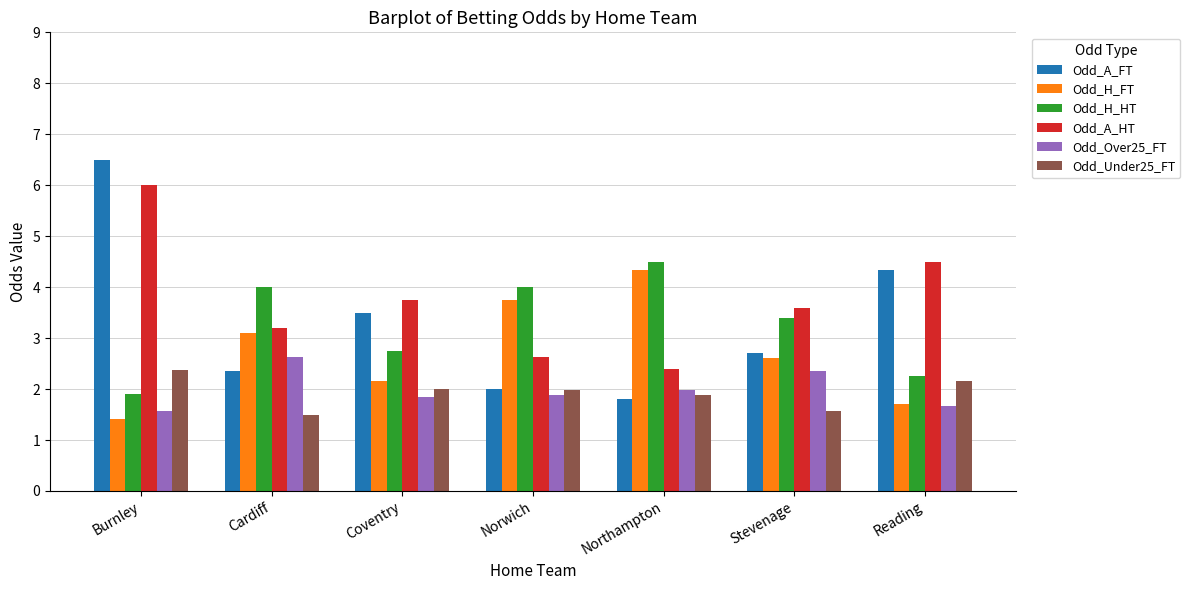

At which category is the sum across all series the highest?

Burnley